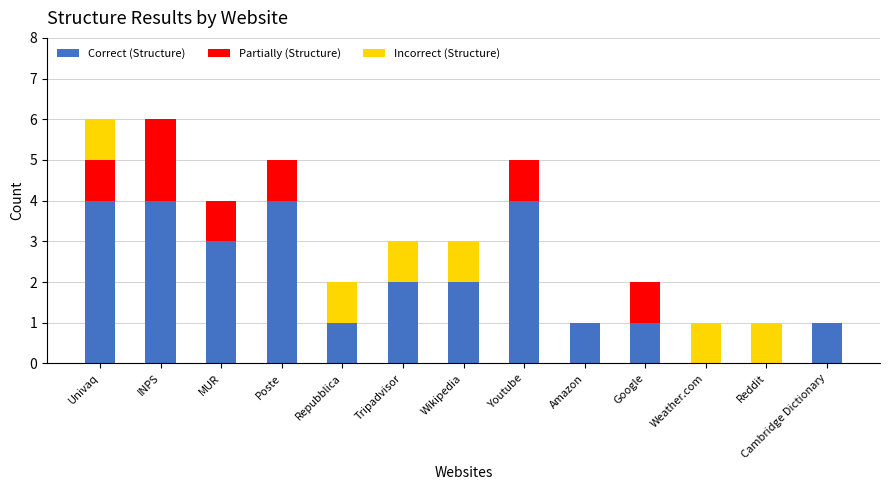

What is the total value across all series at Poste?

5